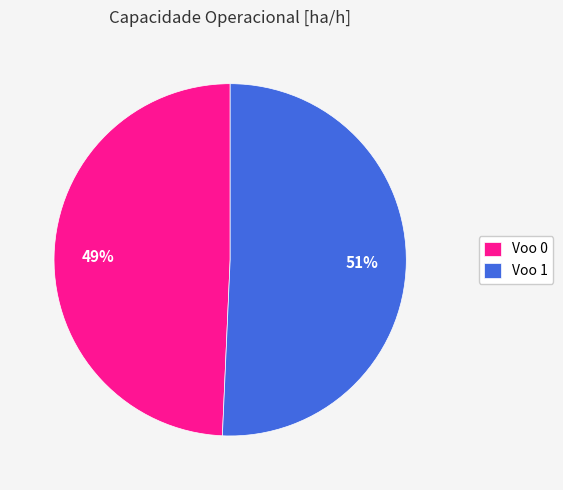

Count the number of slices in the pie.

2